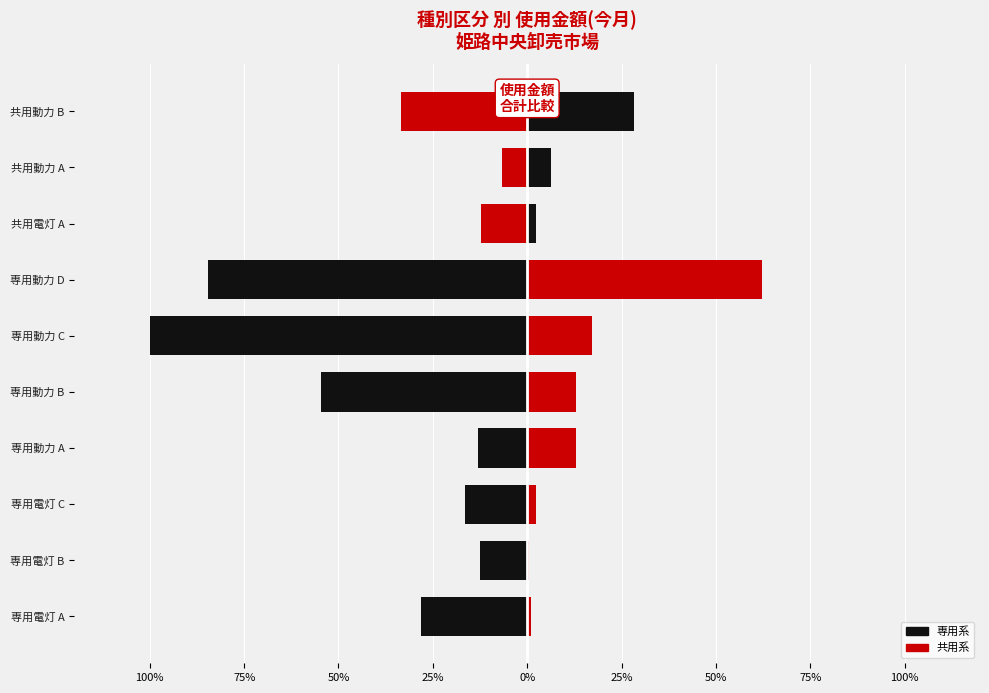

What is the spread (max minus min) of values at 専用動力 A?

25.8